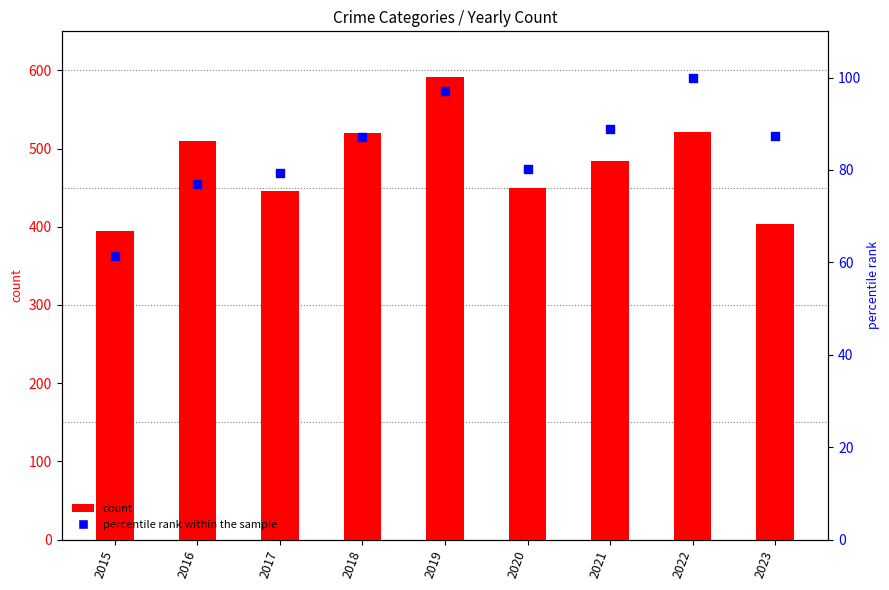

At how many categories does at least one series exceed 98?

9